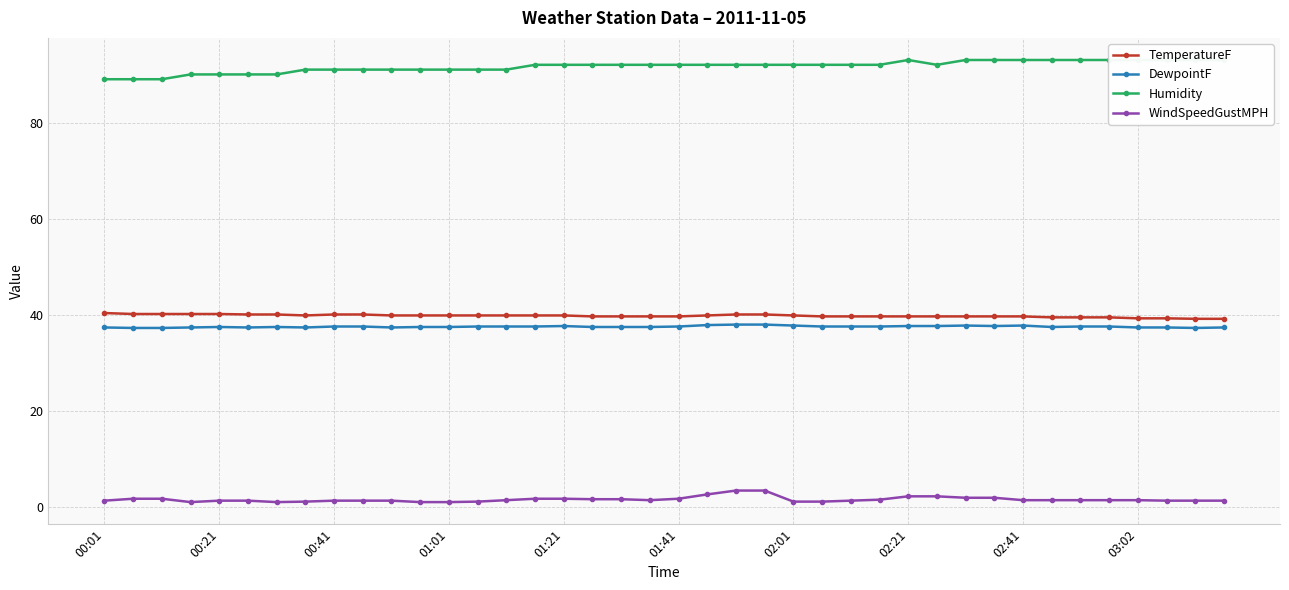

True or false: WindSpeedGustMPH and Humidity cross at least once.

False